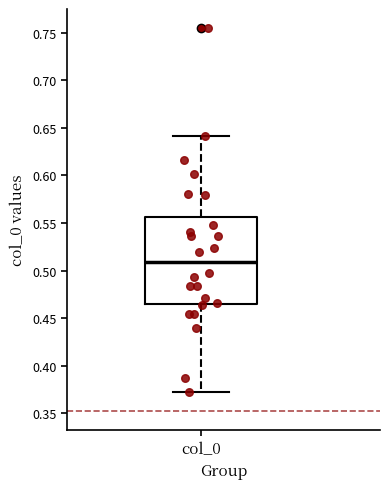

Where does the lower whisker of the box for col_0 end on the y-axis? The values are not printed on the chart, so give them approximately, as read against the axis.

0.370